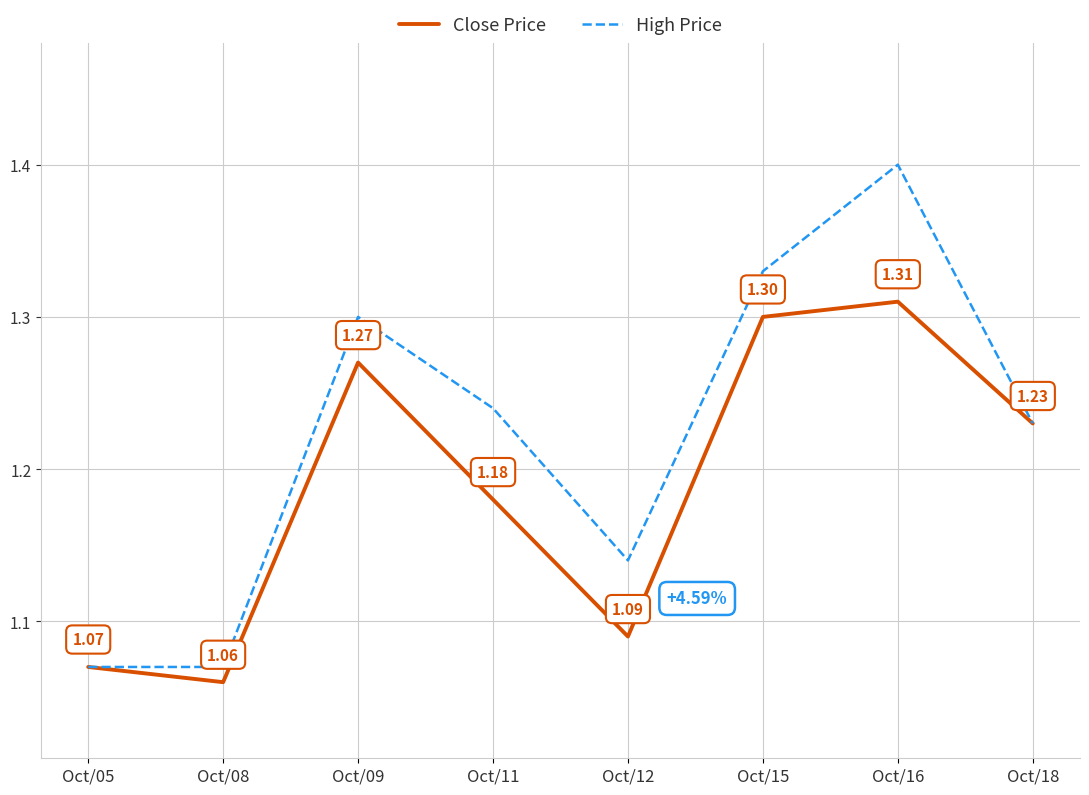

At which category does the chart reach its minimum across all series?

Oct/08